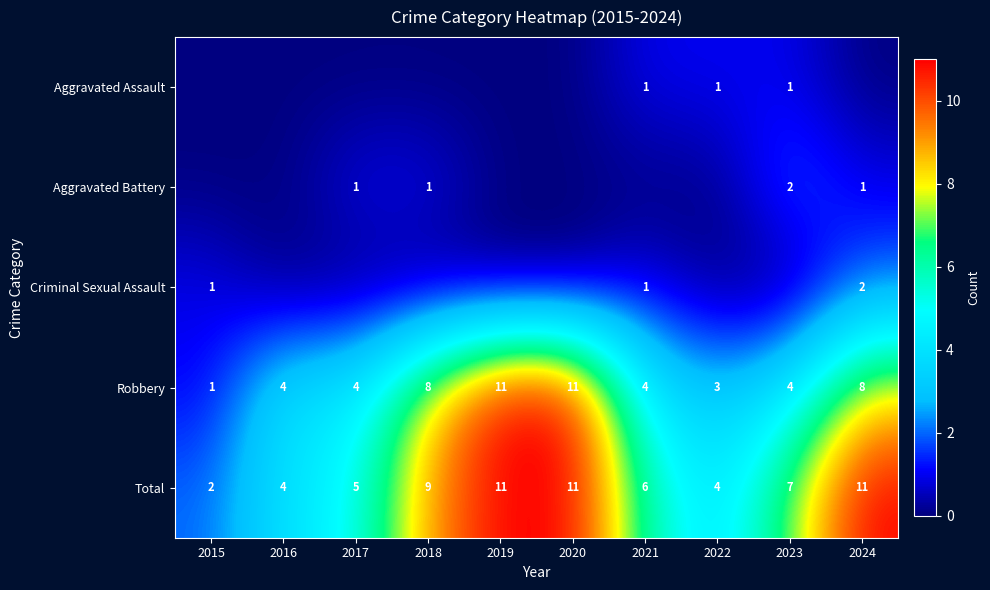

At which category does the chart reach its minimum across all series?

2015